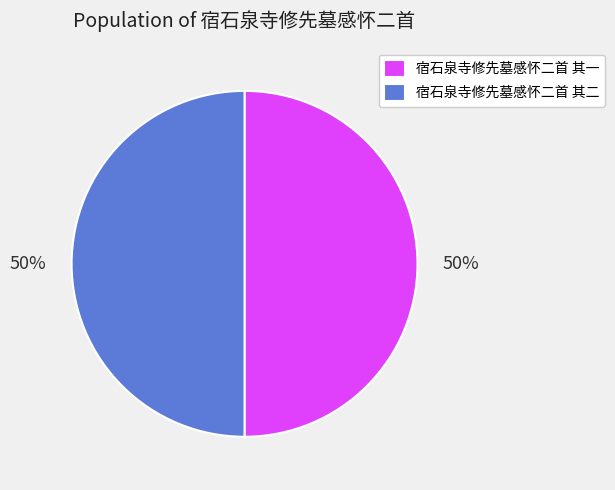

How many slices are in this pie chart?

2